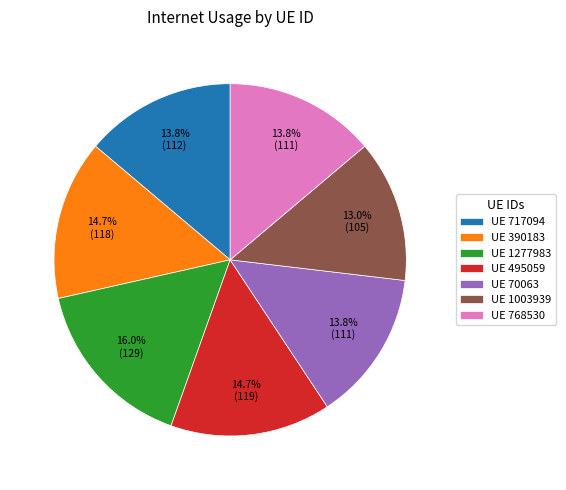

Is there a majority slice in this chart?

No